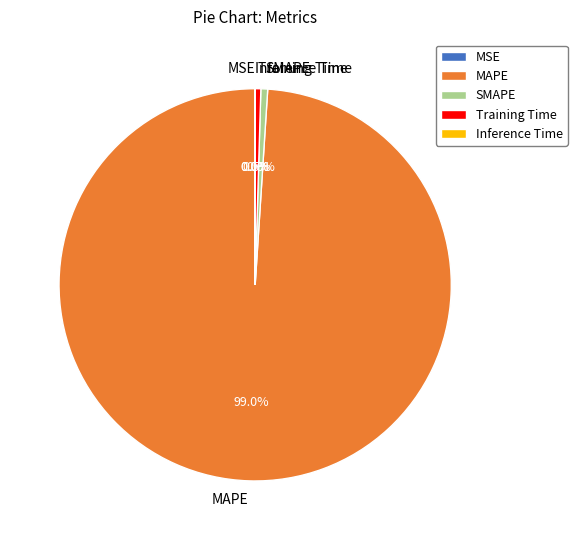

What is the change in value from MAPE to SMAPE?

-350.2